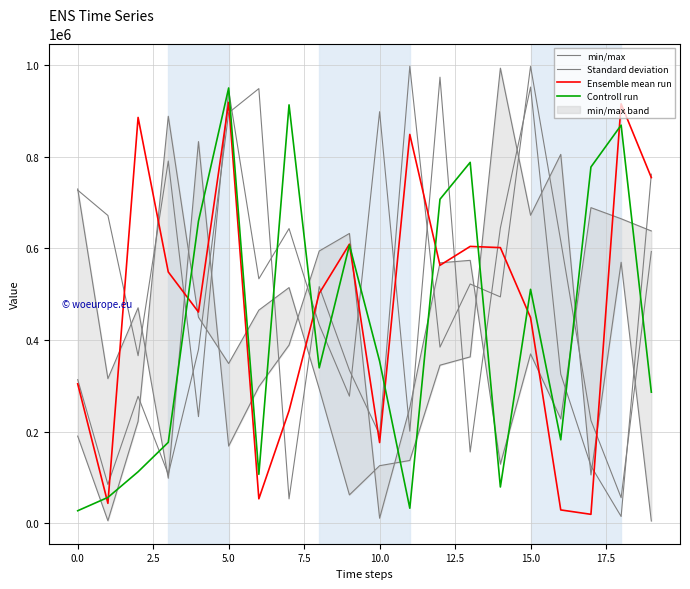

After their last crossing, which series has the higher values: Ensemble mean run or Controll run?

Ensemble mean run